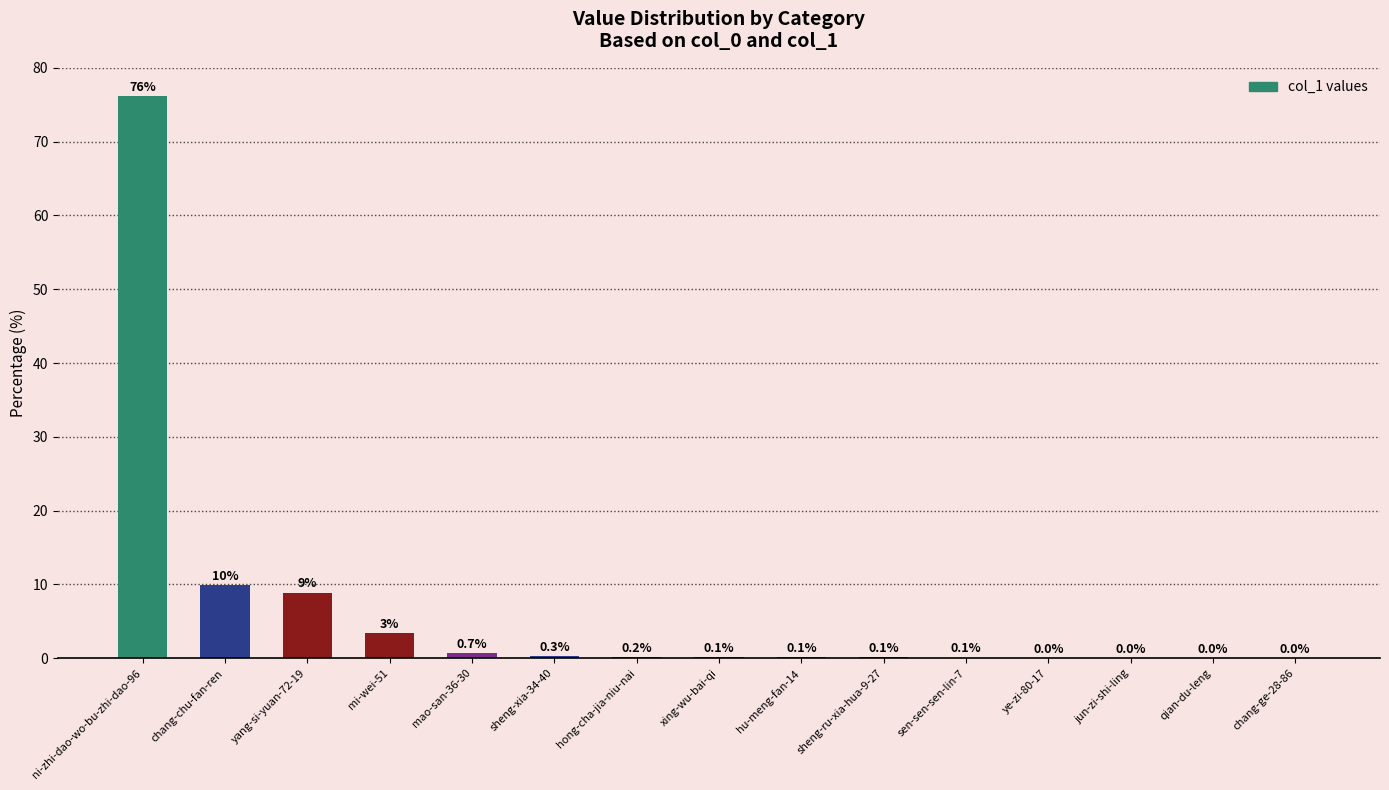

What is the sum of all values?

100.0